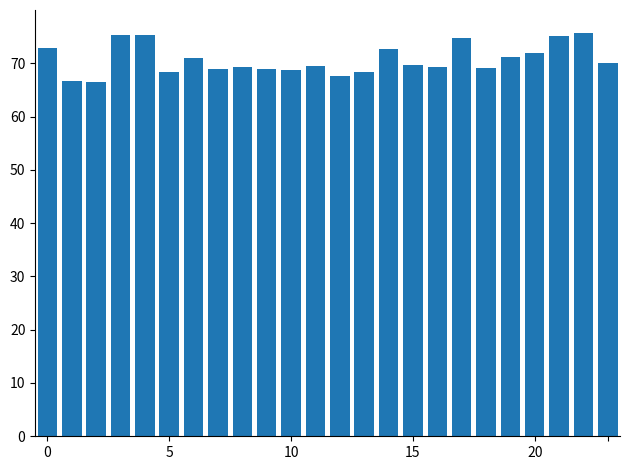

What is the maximum value shown in the chart?

75.7